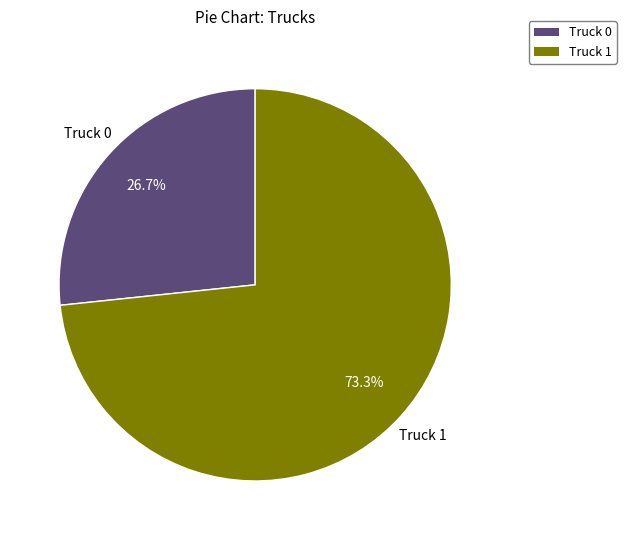

Is Truck 1 the majority of the pie?

Yes